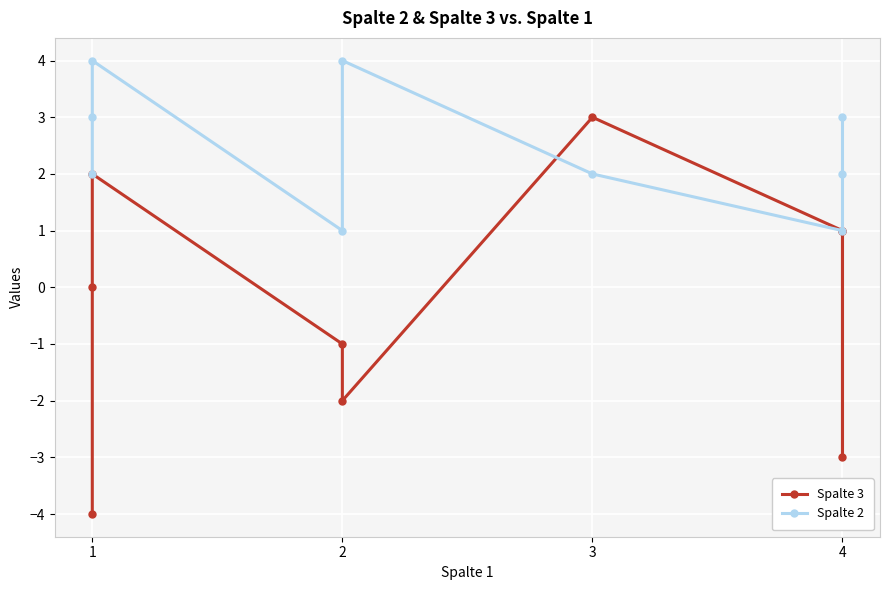

How many times do Spalte 3 and Spalte 2 cross each other?

1